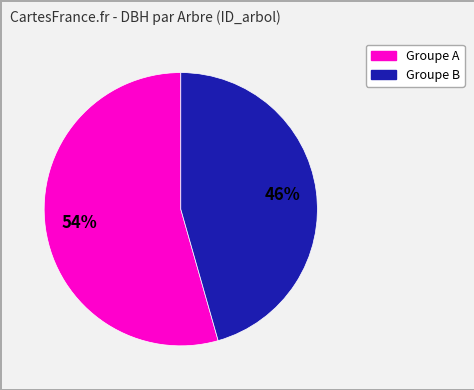

Is it true that Groupe A is 54% of the pie?

True